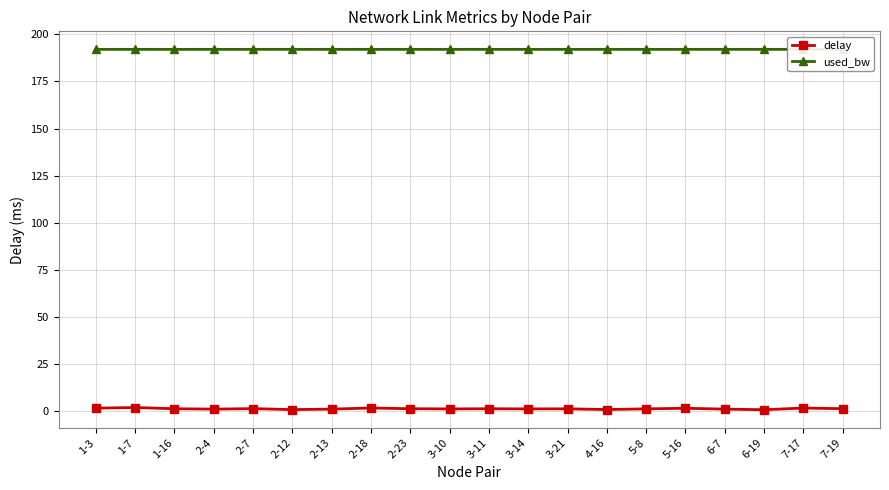

Which series has the largest total across all categories?

used_bw